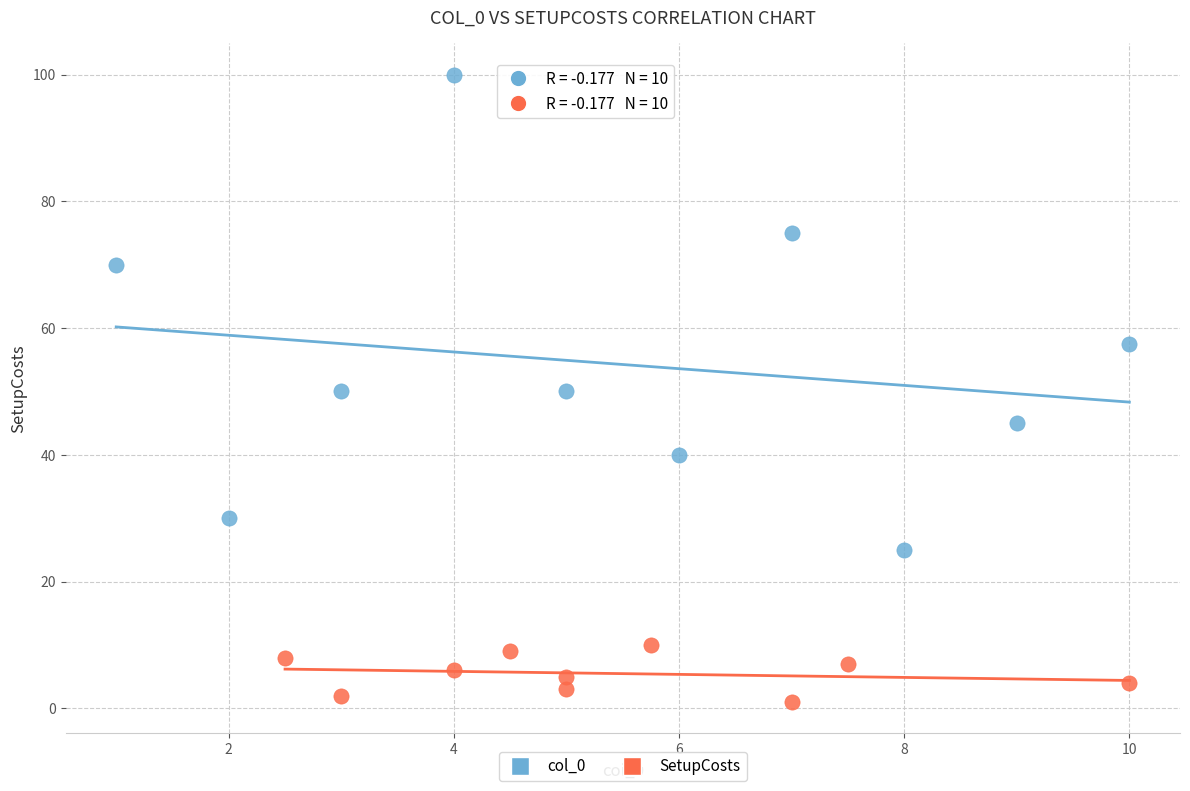

Which series has the widest spread of Y values?

col_0